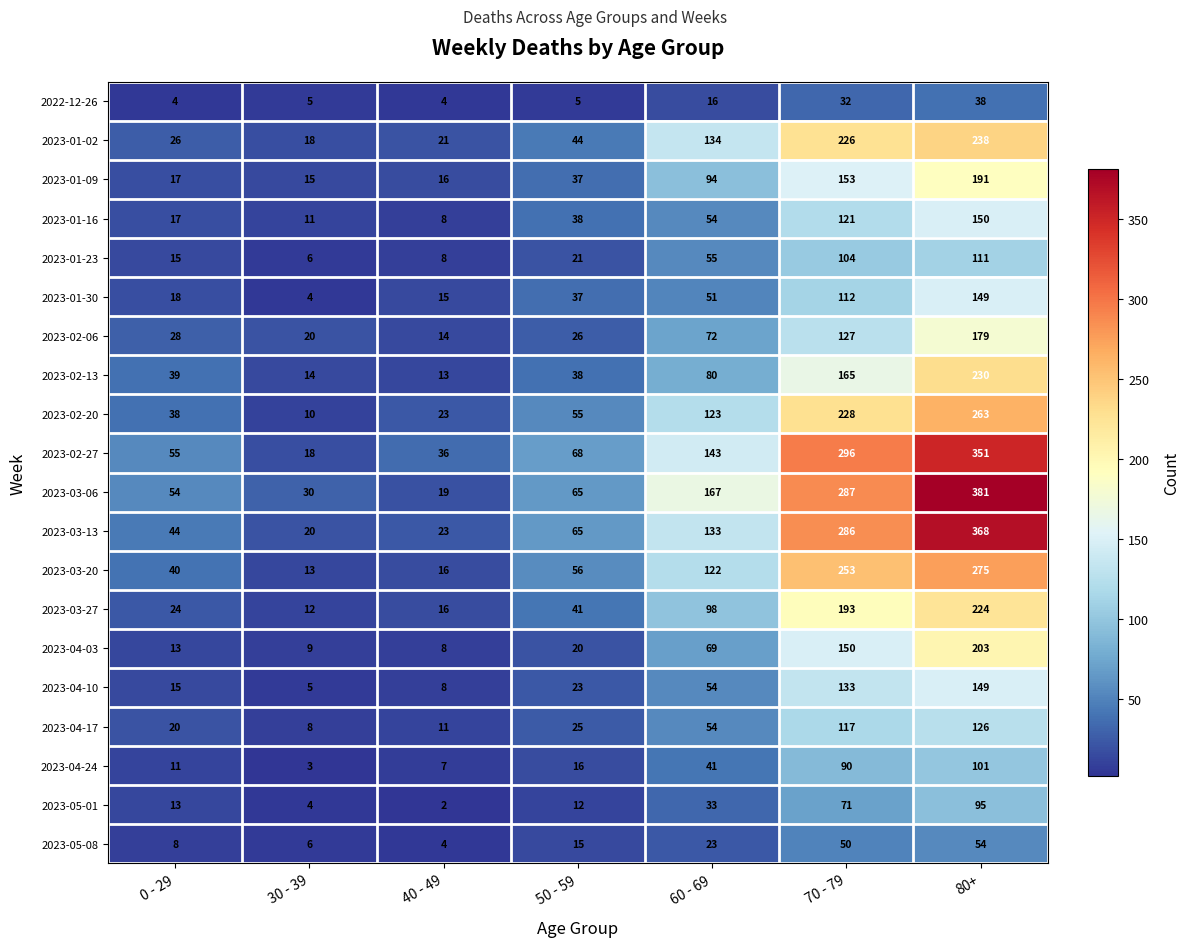

Read the 2023-01-23 value at 60 - 69, to the nearest 50.

50